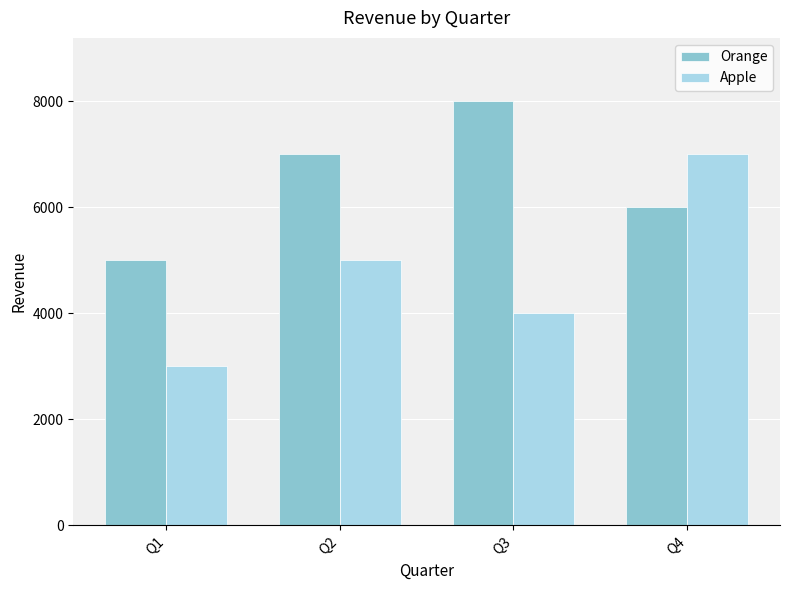

The value of Orange at Q2 is 7000. True or false?

True